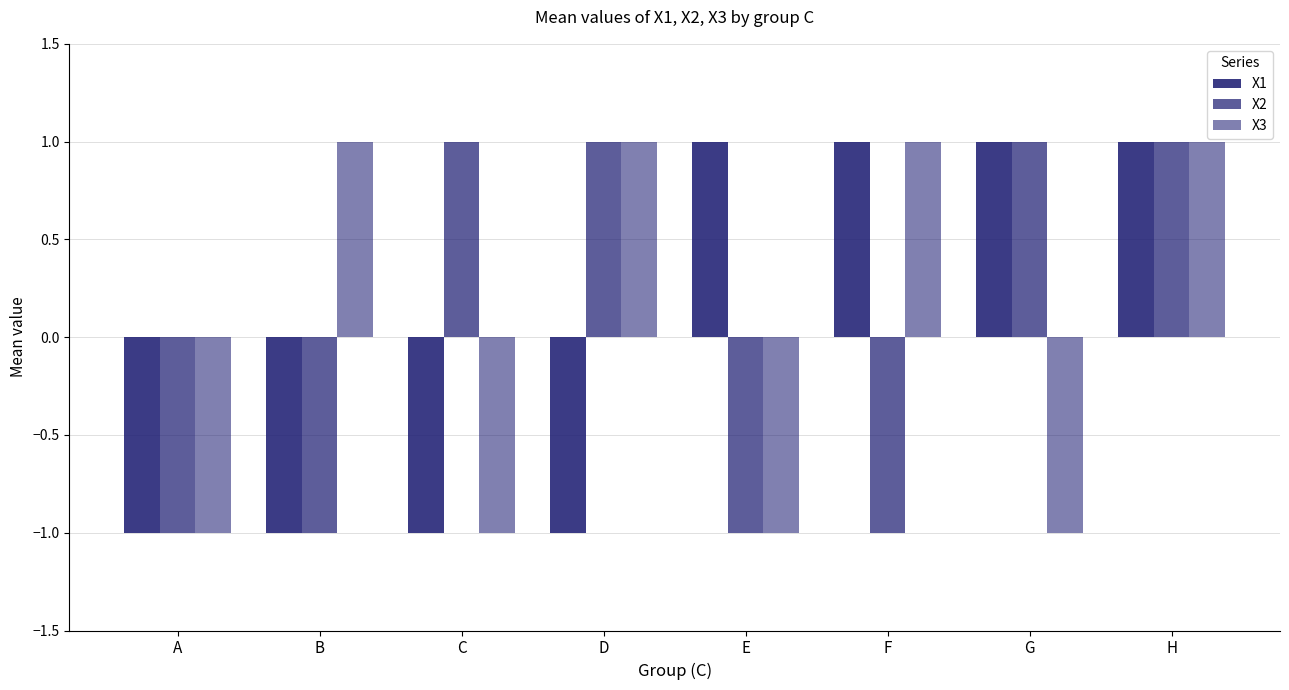

Is it true that X1 equals -1 at C?

True